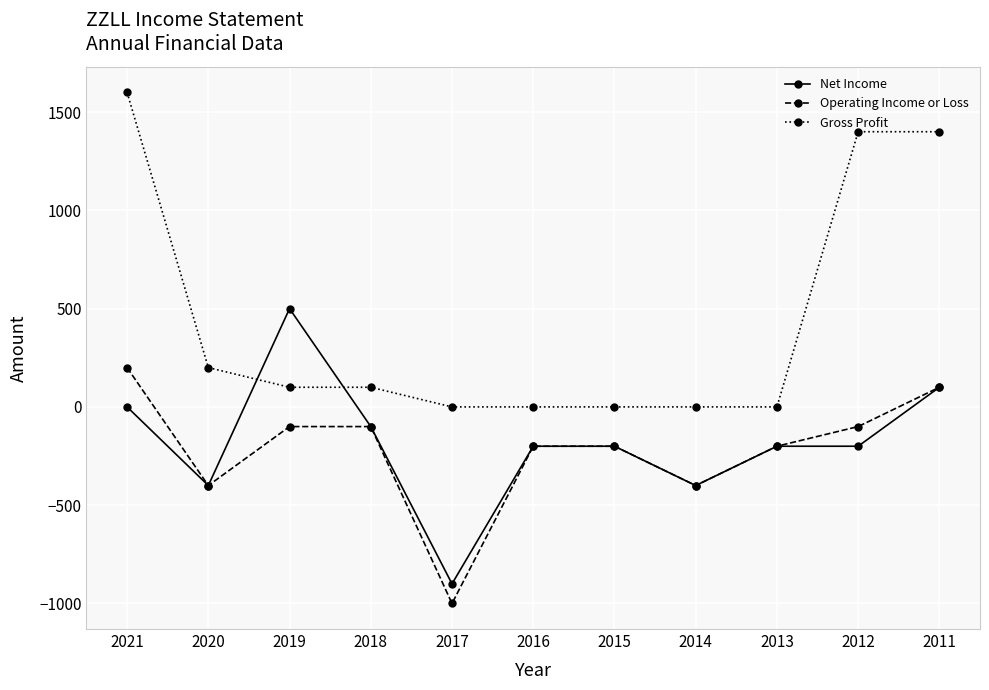

True or false: Net Income has a value of 100 at 2011.

True